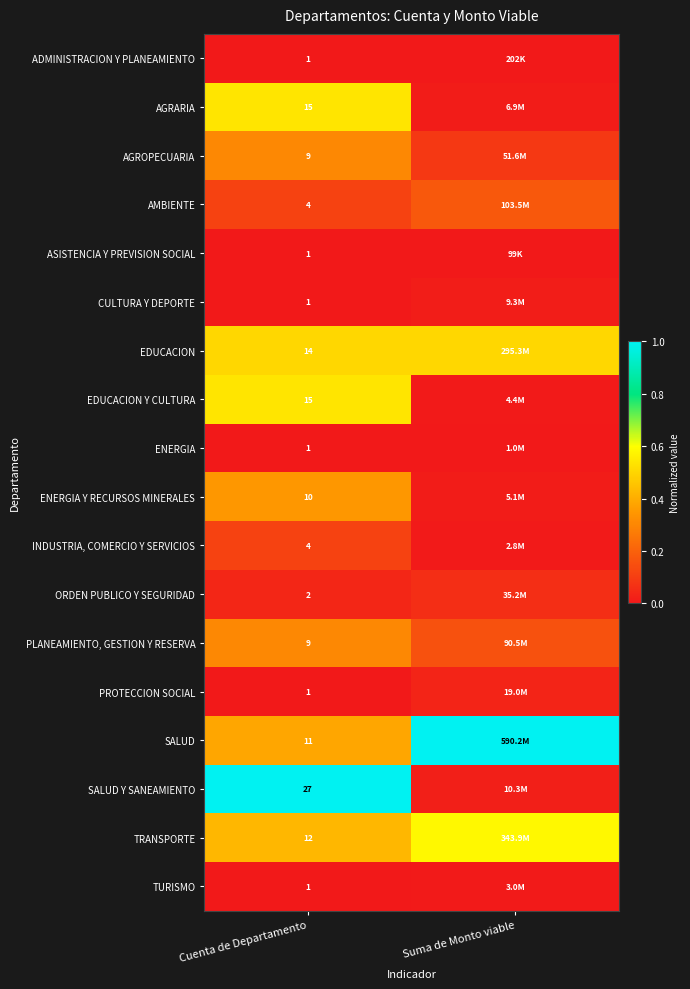

Rank the categories by CULTURA Y DEPORTE value from lowest to highest.

Cuenta de Departamento, Suma de Monto viable